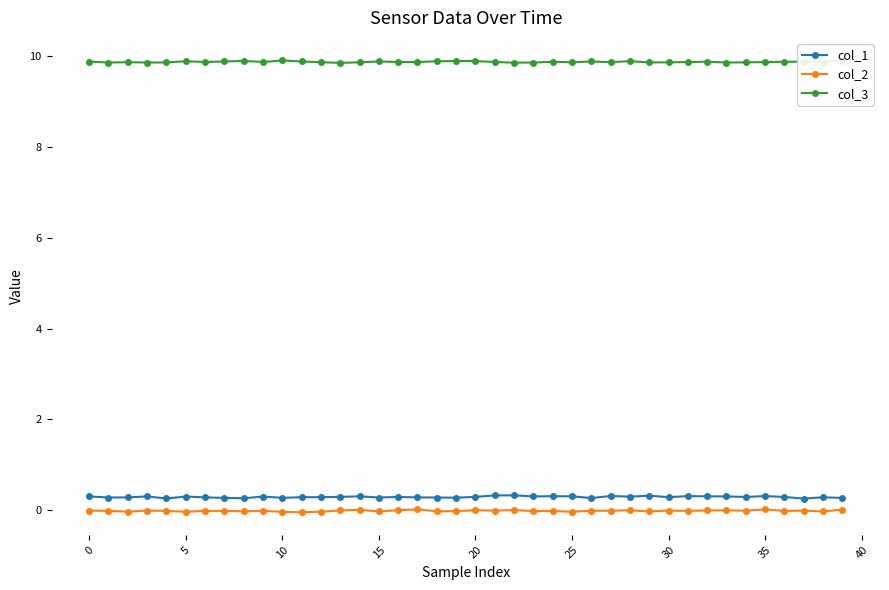

Which series has the largest total across all categories?

col_3